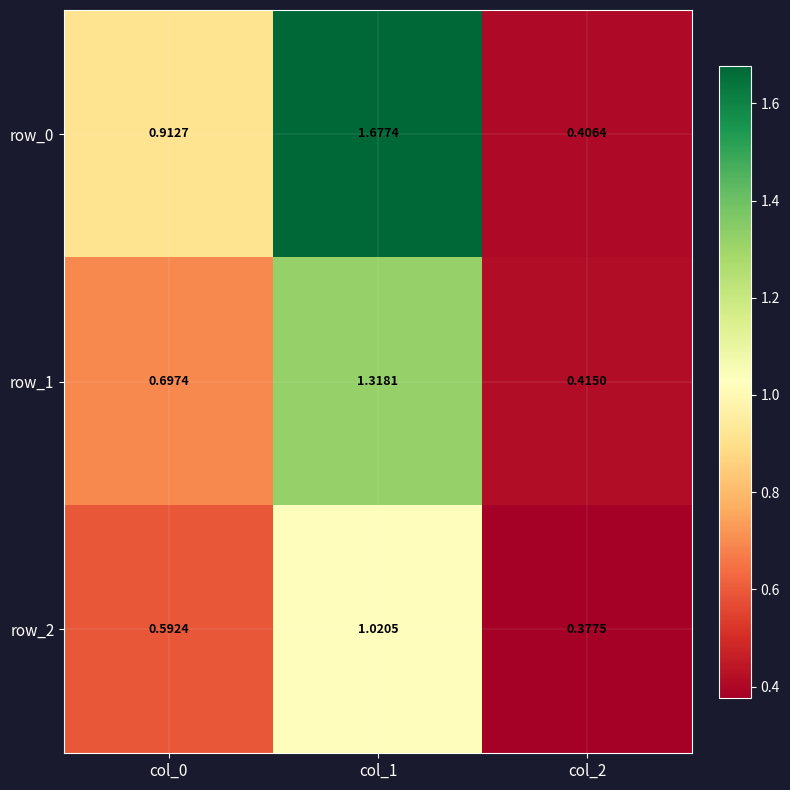

Is the value of row_2 at col_0 greater than the value of row_0 at col_1?

No